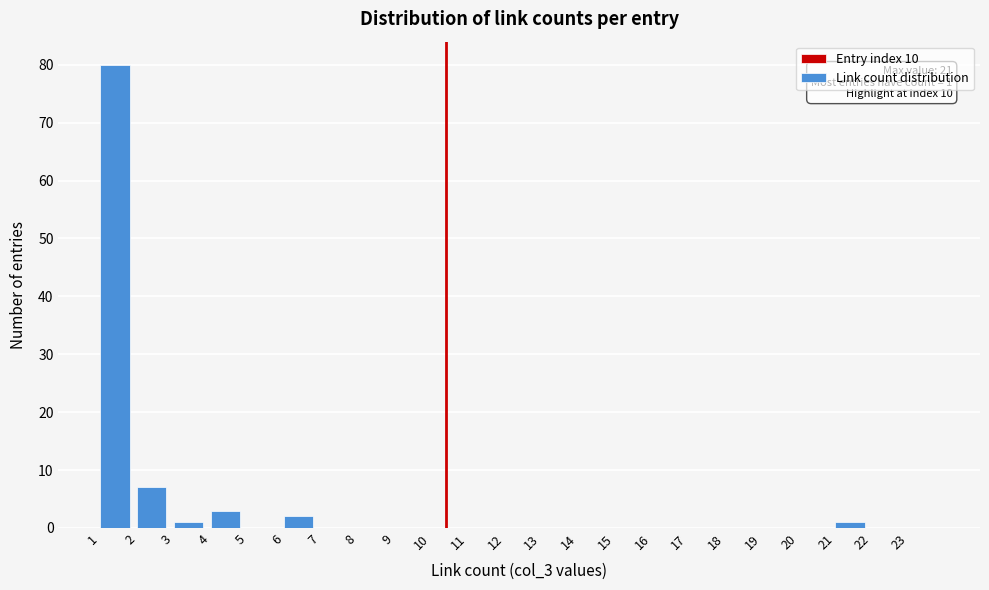

Over which range of the x-axis is the bar tallest?

1 to 2